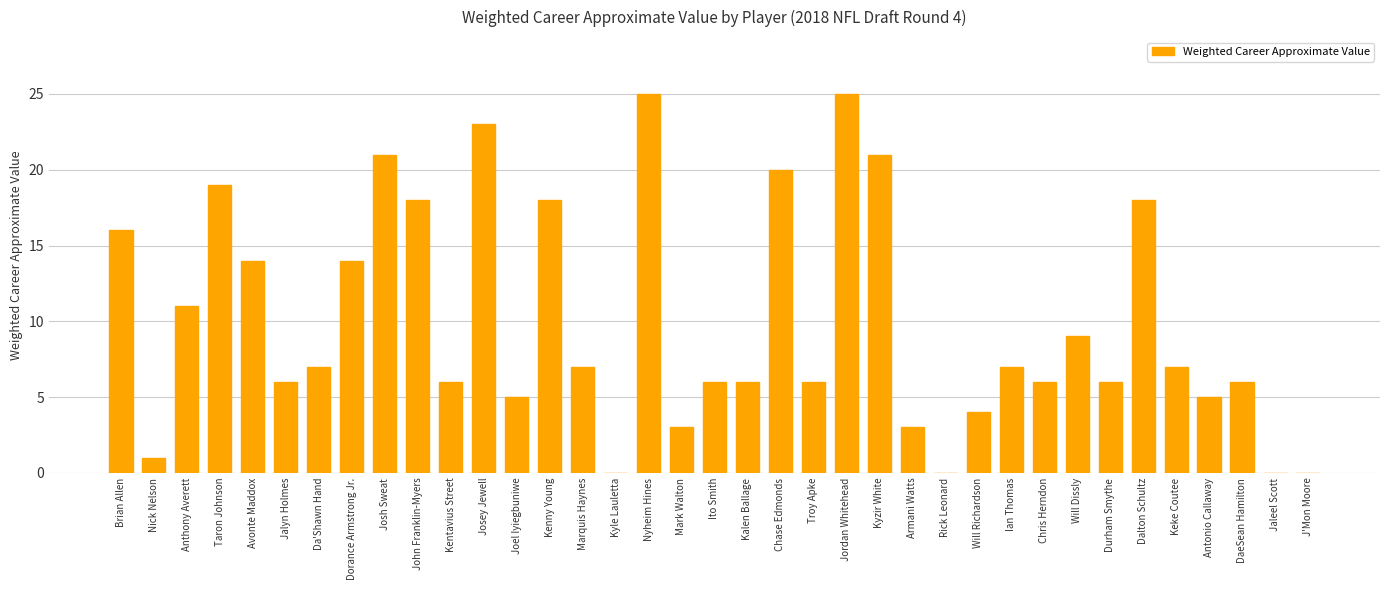

What is the average value?

10